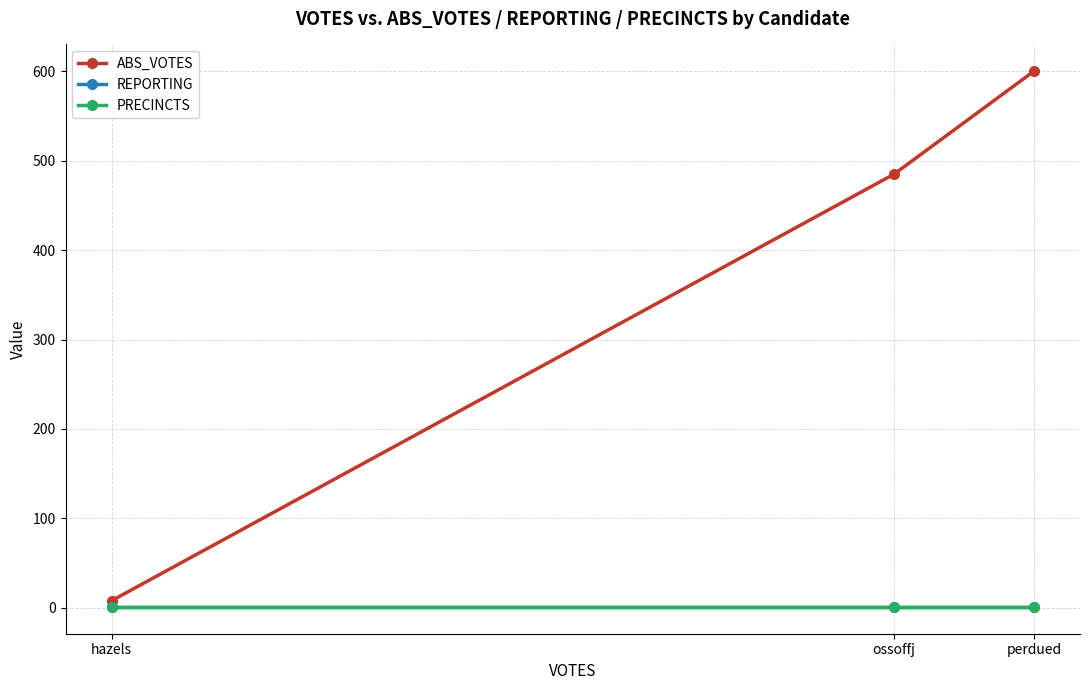

What is the total value across all series at perdued?

602